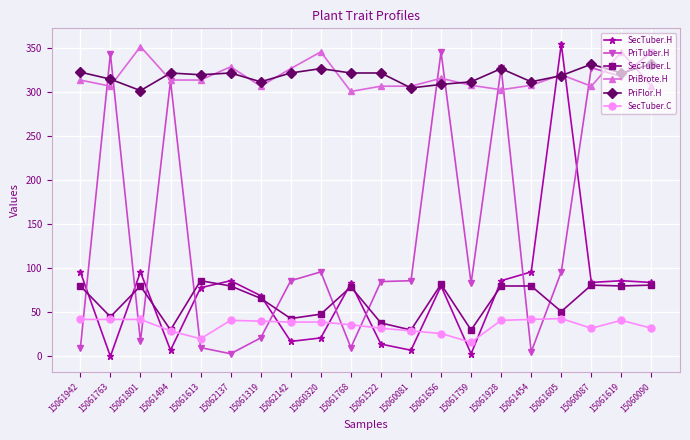

After their last crossing, which series has the higher values: PriBrote.H or PriFlor.H?

PriFlor.H